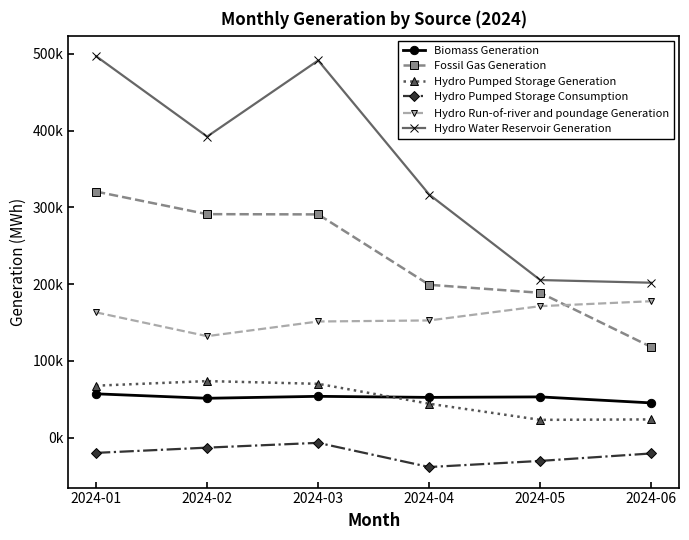

At which label is Hydro Pumped Storage Consumption closest to -22544?

2024-06